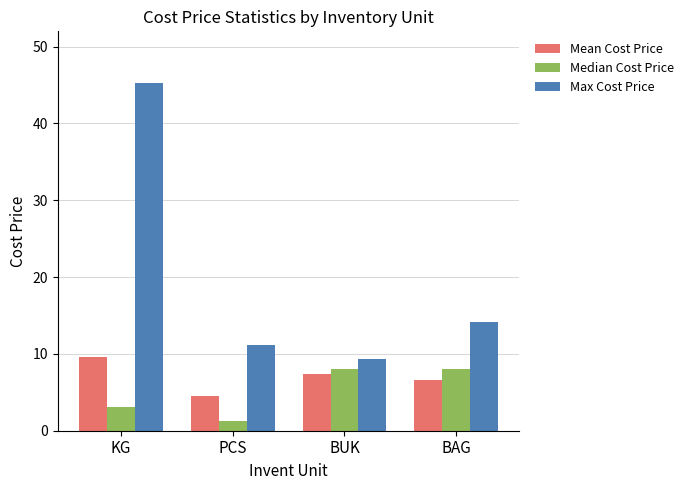

What is the label of the 3rd bar from the left?

BUK